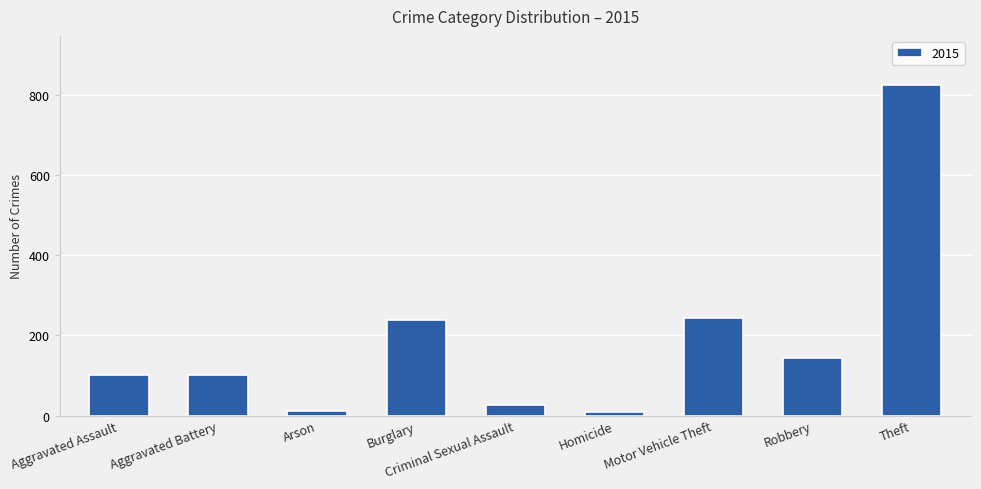

Which has a higher value, Burglary or Robbery?

Burglary